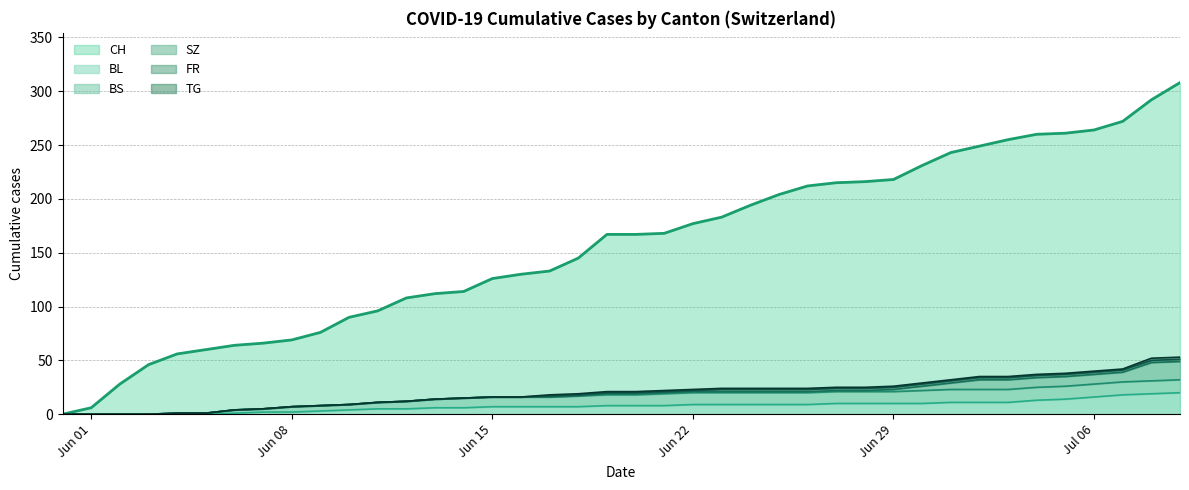

Reading left to right, list all the values displayed in this chart.

CH: 0	6	28	46	56	60	64	66	69	76	90	96	108	112	114	126	130	133	145	167	167	168	177	183	194	204	212	215	216	218	231	243	249	255	260	261	264	272	292	308
BL: 0	0	0	0	0	0	1	2	2	3	4	5	5	6	6	7	7	7	7	8	8	8	9	9	9	9	9	10	10	10	10	11	11	11	13	14	16	18	19	20
BS: 0	0	0	0	1	1	3	3	5	5	5	6	7	8	9	9	9	9	10	10	10	11	11	11	11	11	11	11	11	11	12	12	12	12	12	12	12	12	12	12
SZ: 0	0	0	0	0	0	0	0	0	0	0	0	0	0	0	0	0	0	0	1	1	1	1	1	1	1	1	1	1	2	4	6	9	9	9	9	9	9	17	17
FR: 0	0	0	0	0	0	0	0	0	0	0	0	0	0	0	0	0	1	1	1	1	1	1	2	2	2	2	2	2	2	2	2	2	2	2	2	2	2	2	2
TG: 0	0	0	0	0	0	0	0	0	0	0	0	0	0	0	0	0	1	1	1	1	1	1	1	1	1	1	1	1	1	1	1	1	1	1	1	1	1	2	2